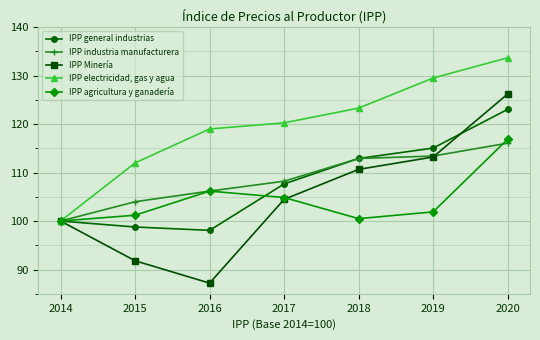

Which series has the largest total across all categories?

IPP electricidad, gas y agua